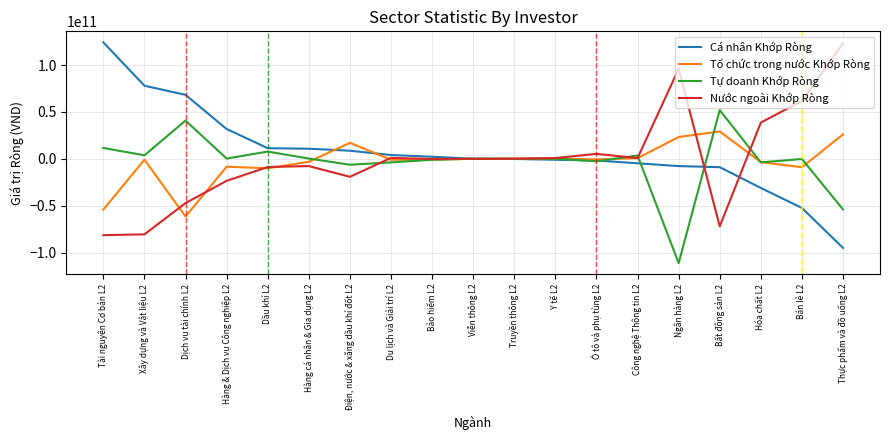

Is the value of Tự doanh Khớp Ròng at Ô tô và phụ tùng L2 greater than the value of Tổ chức trong nước Khớp Ròng at Dầu khí L2?

Yes